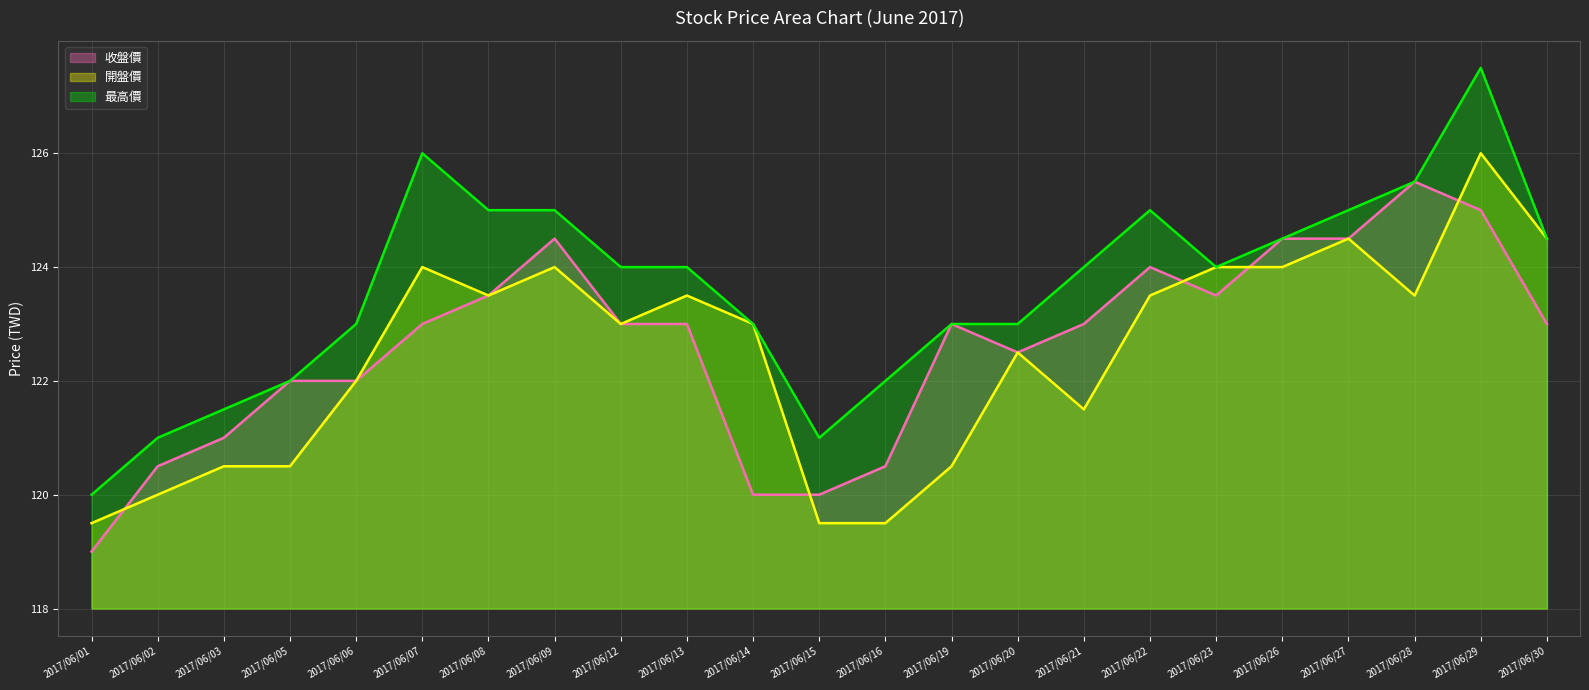

Where does the 開盤價 (line) series first go above 123?

2017/06/07